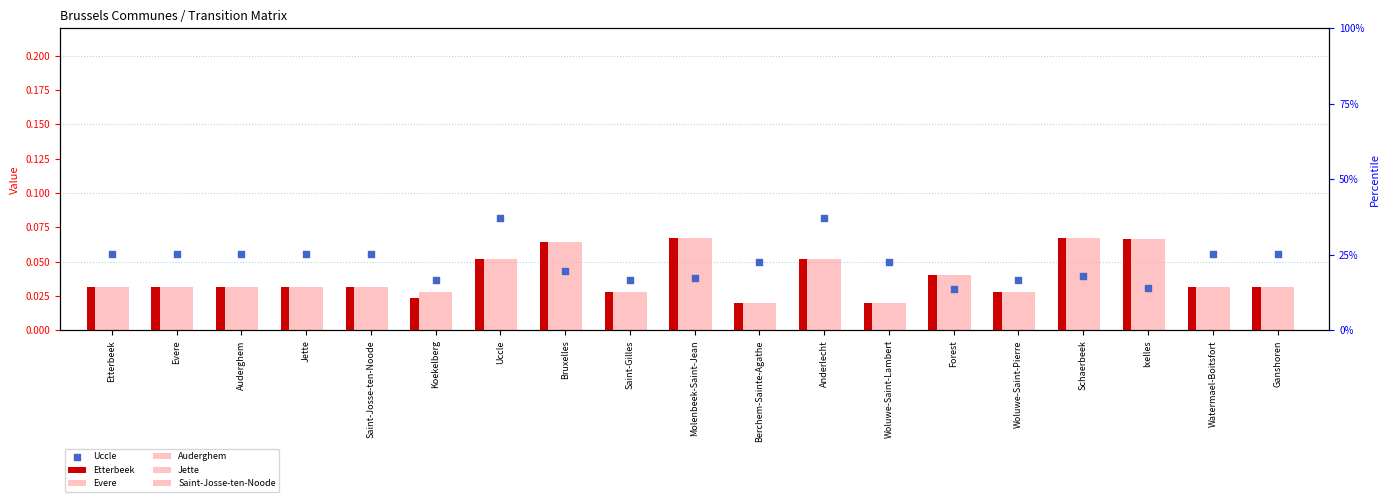

At how many categories does at least one series exceed 0?

19